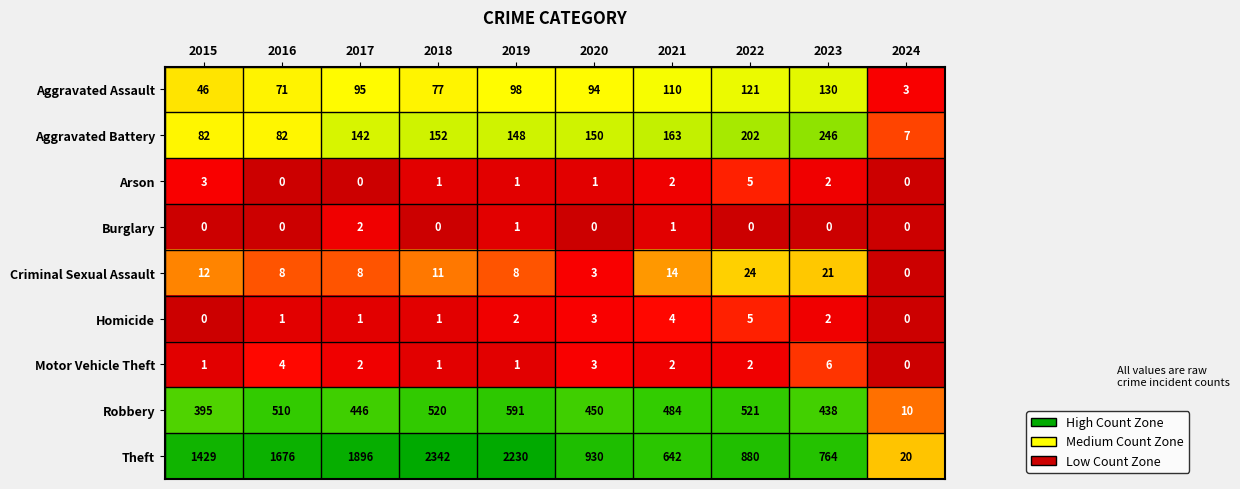

Which series has the largest total across all categories?

Theft